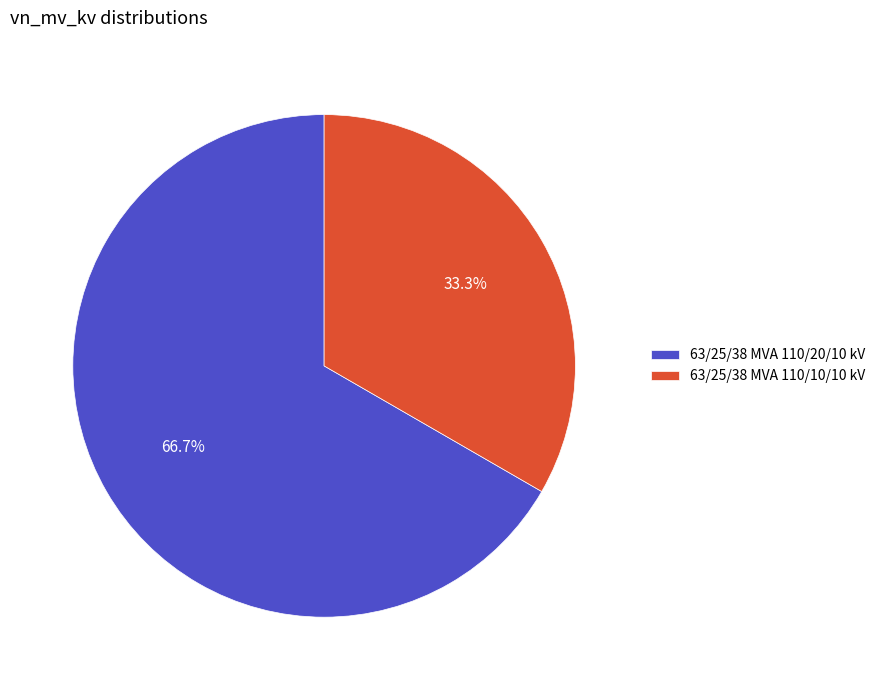

Which category has the smallest portion of the pie?

63/25/38 MVA 110/10/10 kV